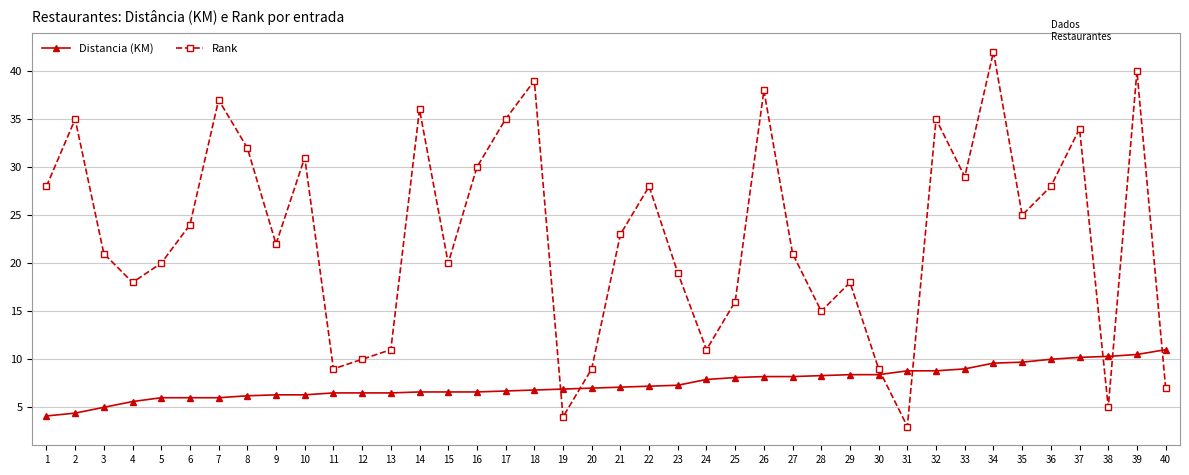

What are all the series names shown in the legend?

Distancia (KM), Rank